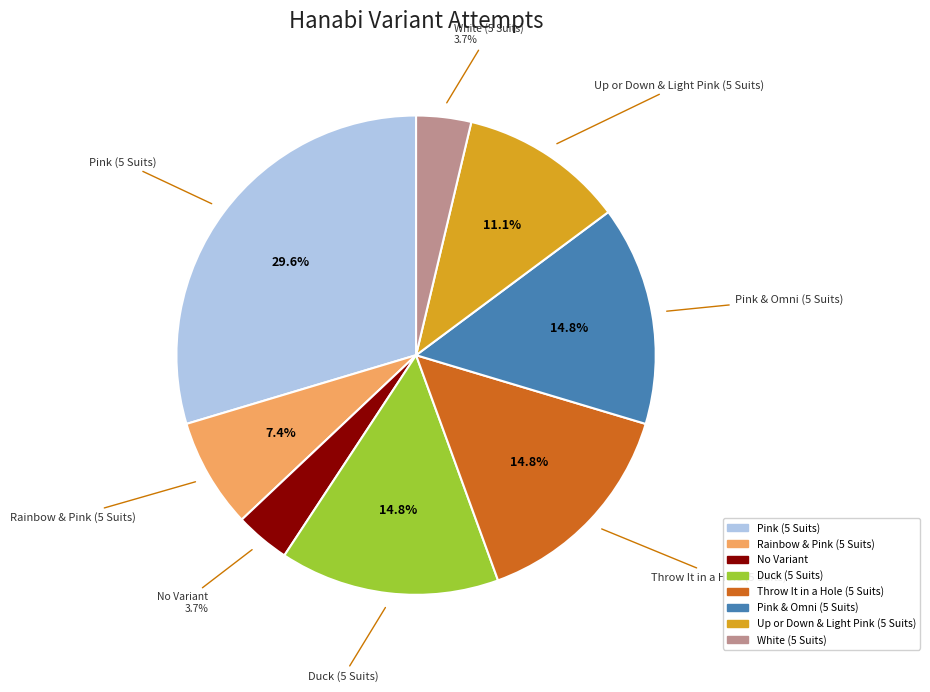

To the nearest percent, what is the difference between the largest and smallest slice percentages?

26%